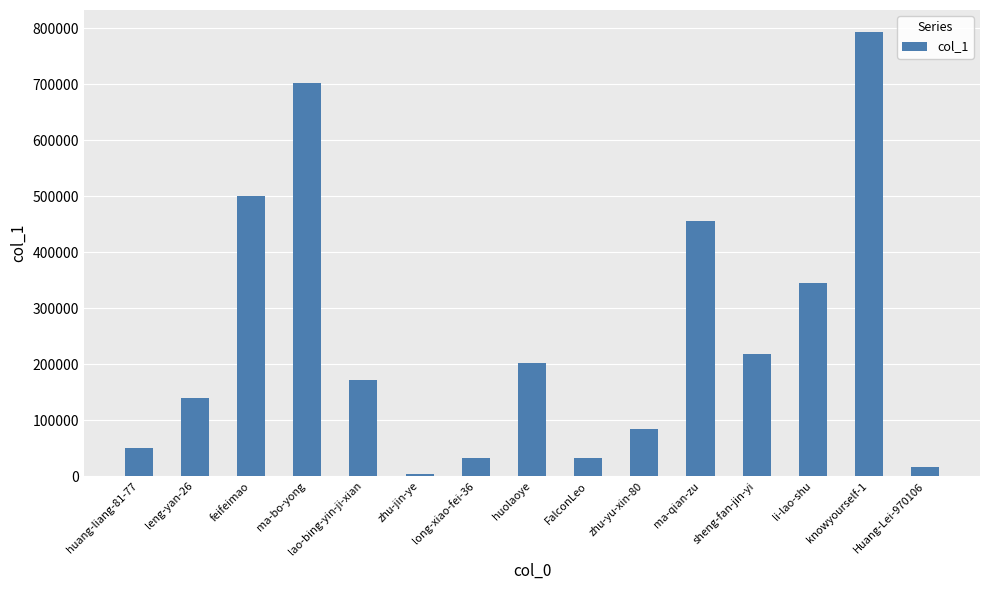

What is the sum of all values?

3746601